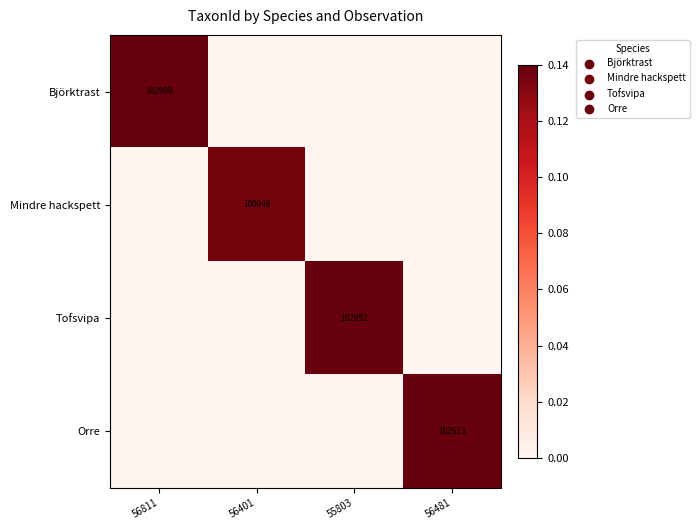

Is the value of Orre at 56481 greater than the value of Tofsvipa at 55803?

No